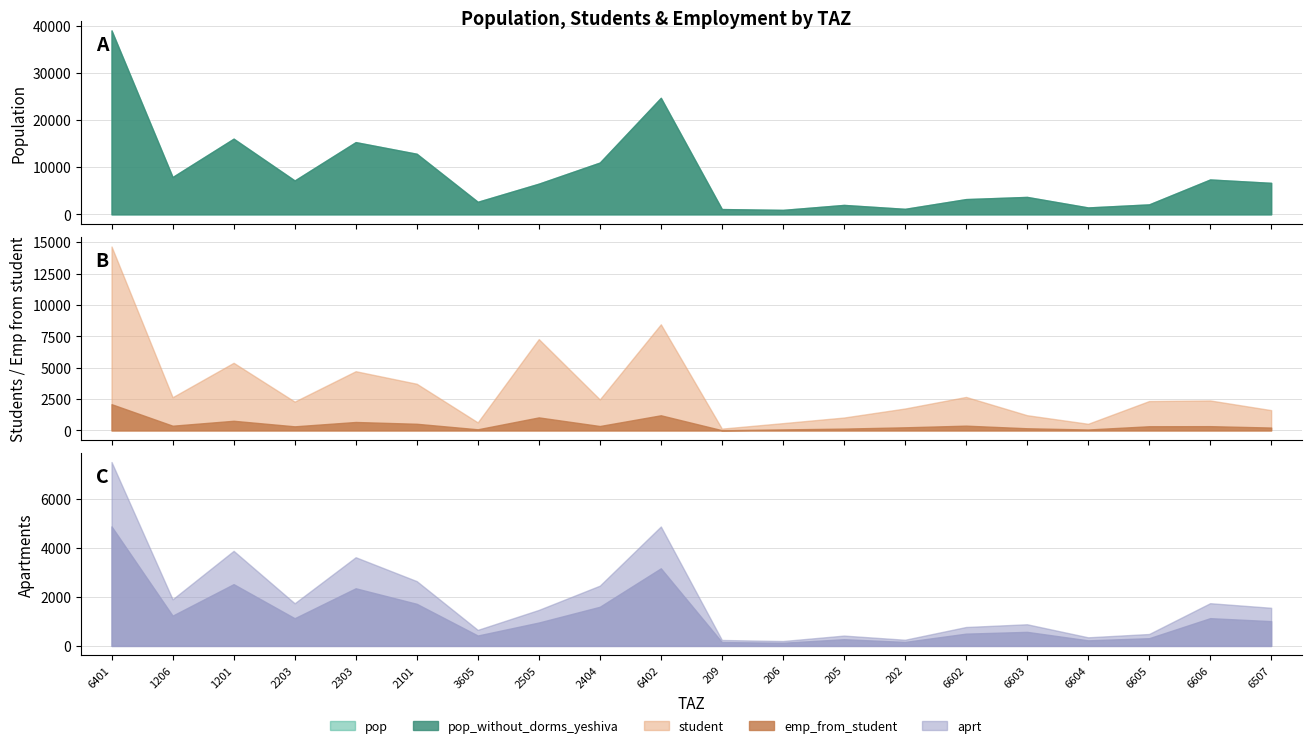

Where is the first local minimum for pop_without_dorms_yeshiva?

1206